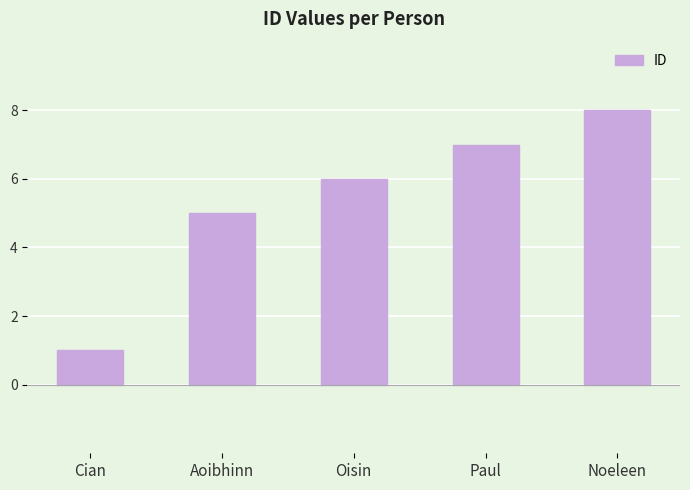

What is the label of the 3rd bar from the left?

Oisin